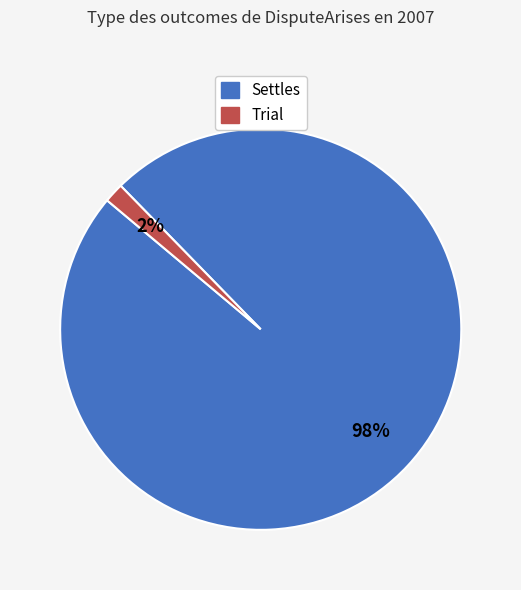

Does any single category account for the majority?

Yes